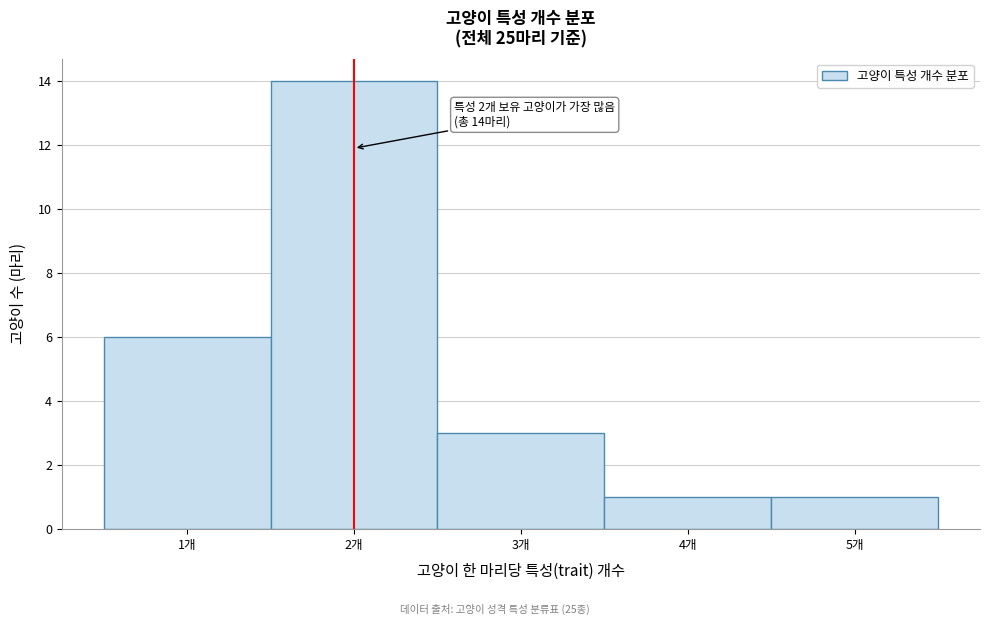

Which range on the x-axis has the tallest bar?

1.5 to 2.5